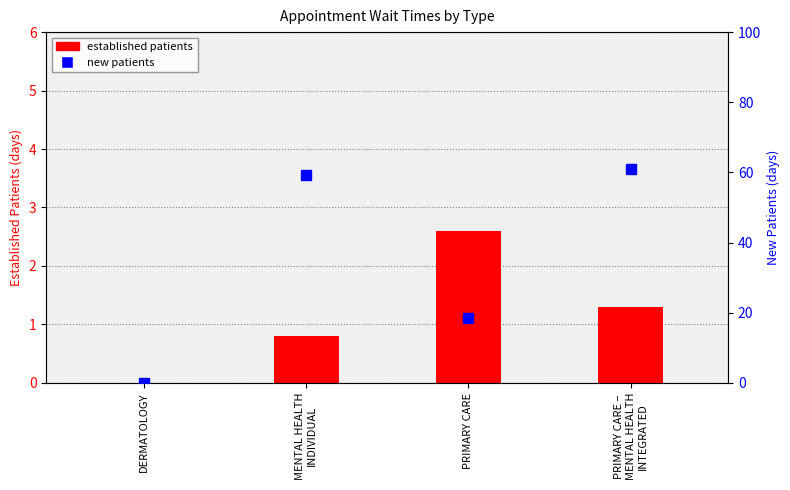

Rank the categories by established patients value from highest to lowest.

PRIMARY CARE, PRIMARY CARE –
MENTAL HEALTH
INTEGRATED, MENTAL HEALTH
INDIVIDUAL, DERMATOLOGY